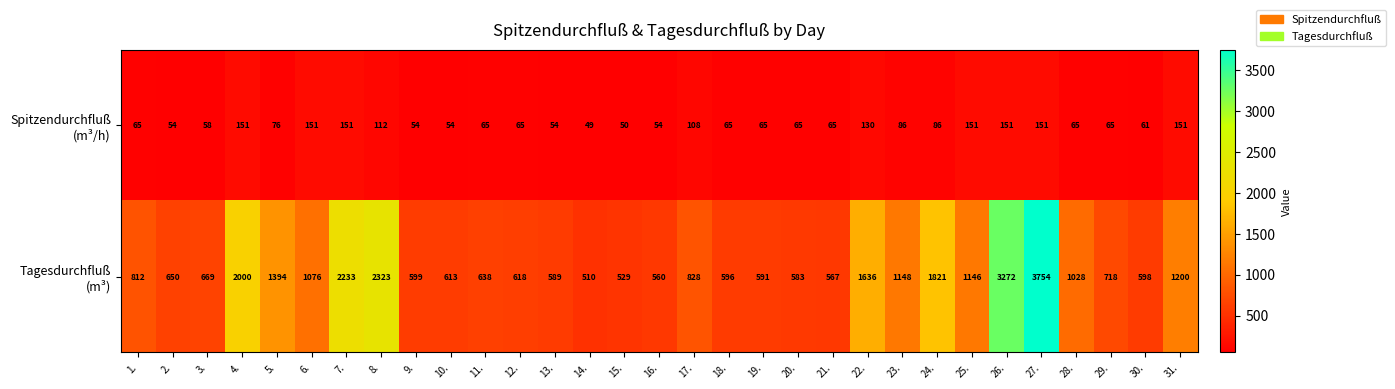

What is the spread (max minus min) of values at 9.?

545